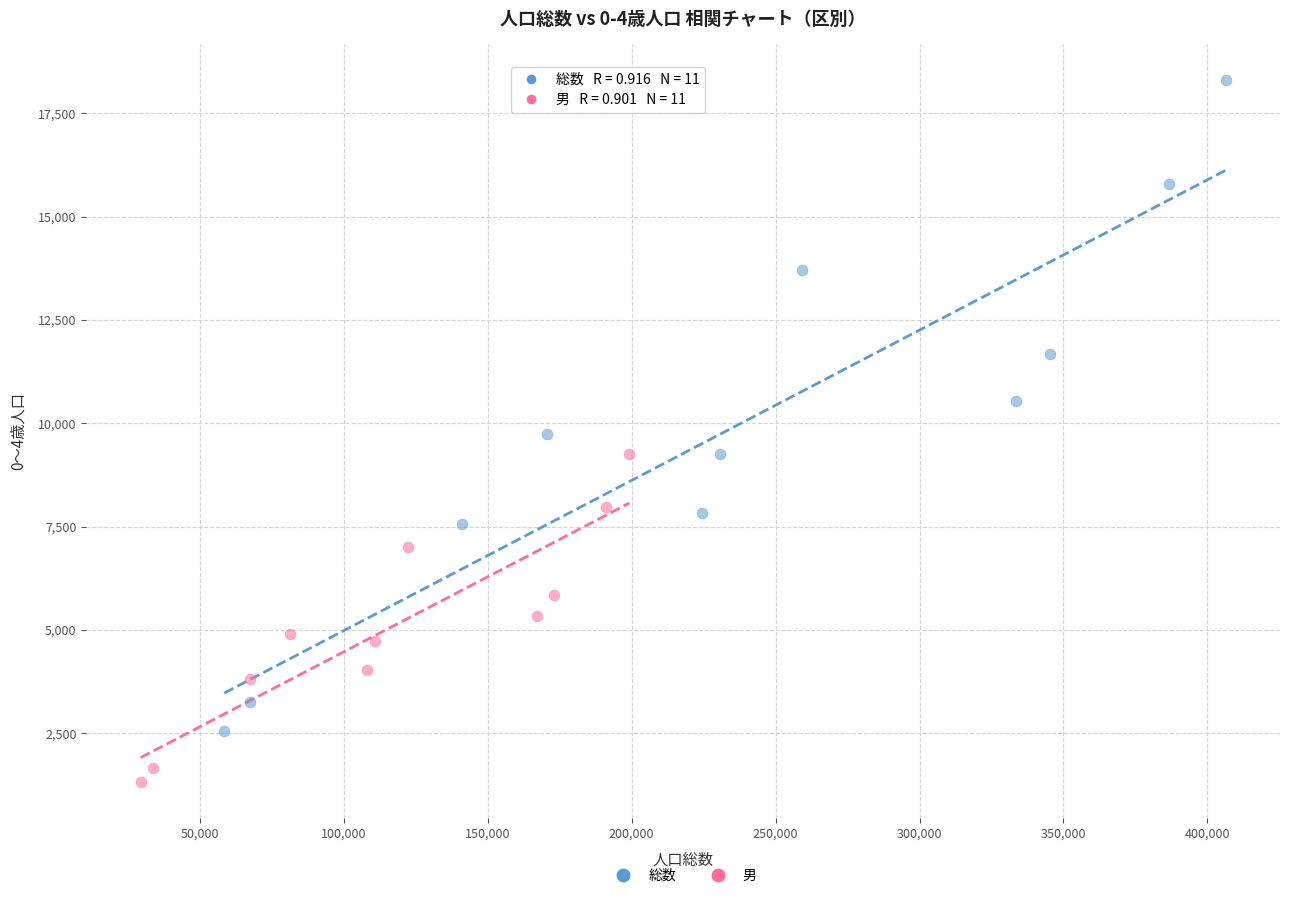

Which series reaches the minimum Y coordinate?

男